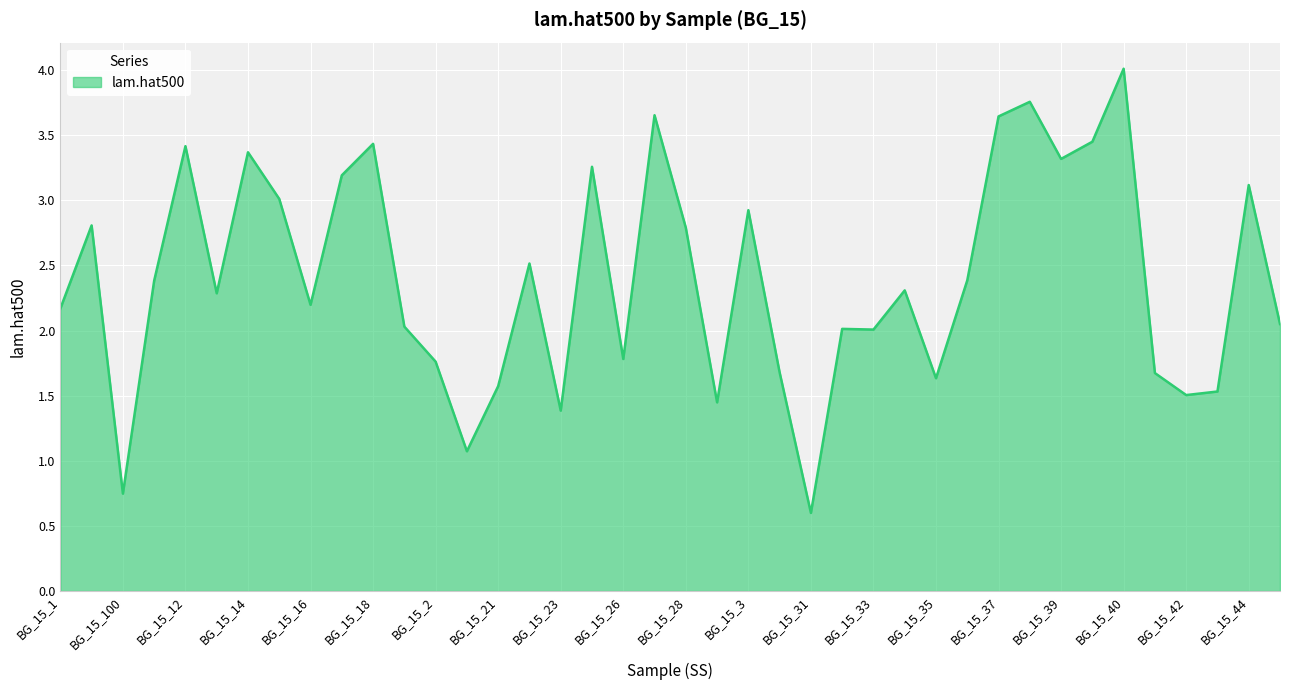

Count the number of categories in the chart.

40